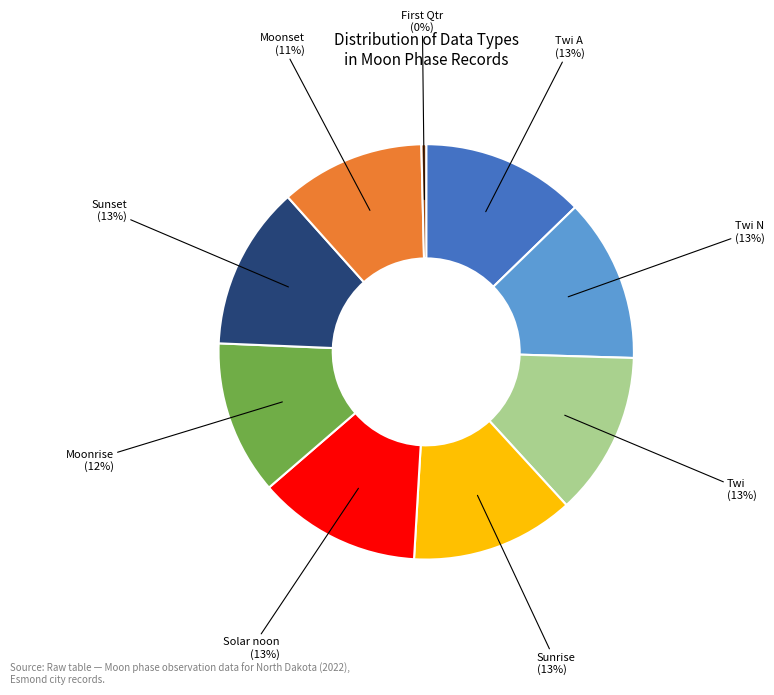

Do Twi N and Twi A together represent more than half of the pie?

No